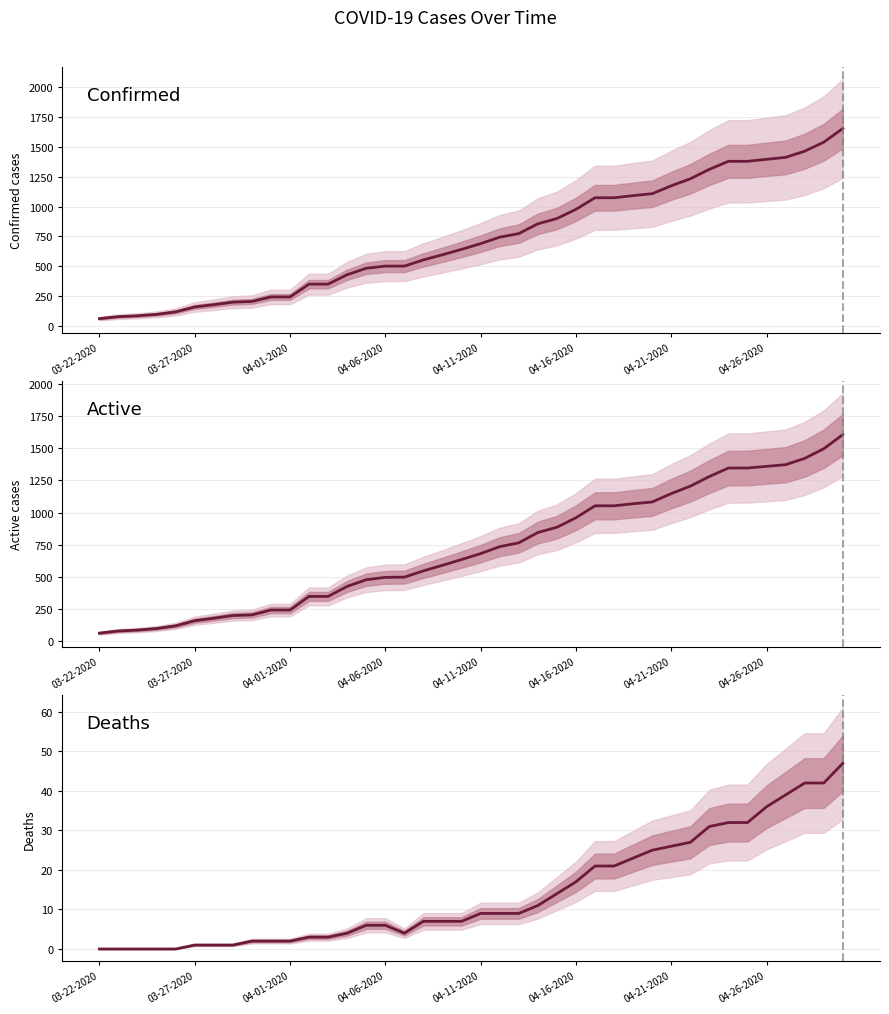

What are all the series names shown in the legend?

Confirmed, Active, Deaths